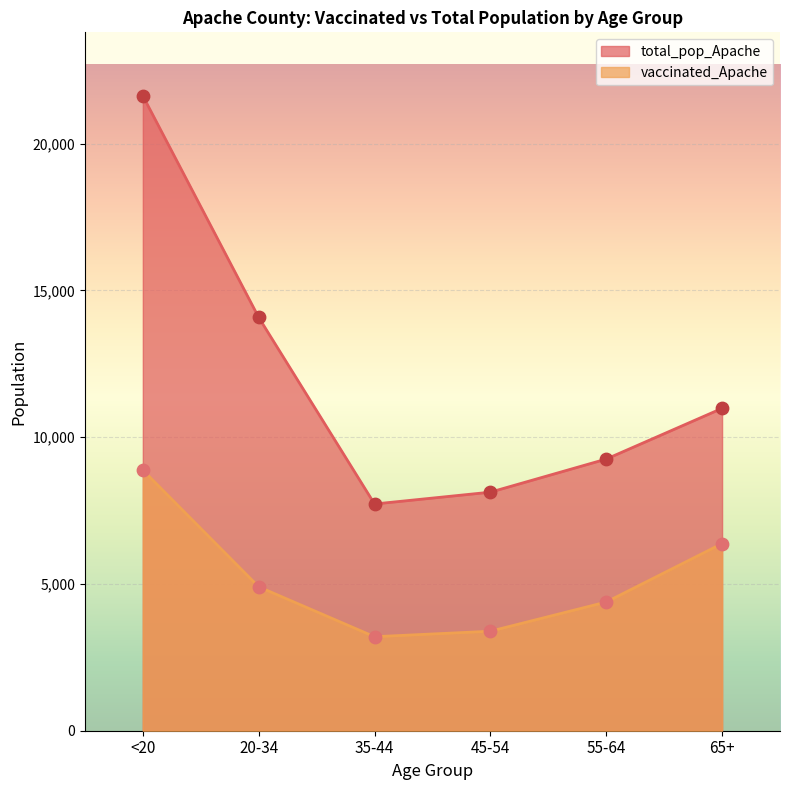

At how many categories does at least one series exceed 19187?

1